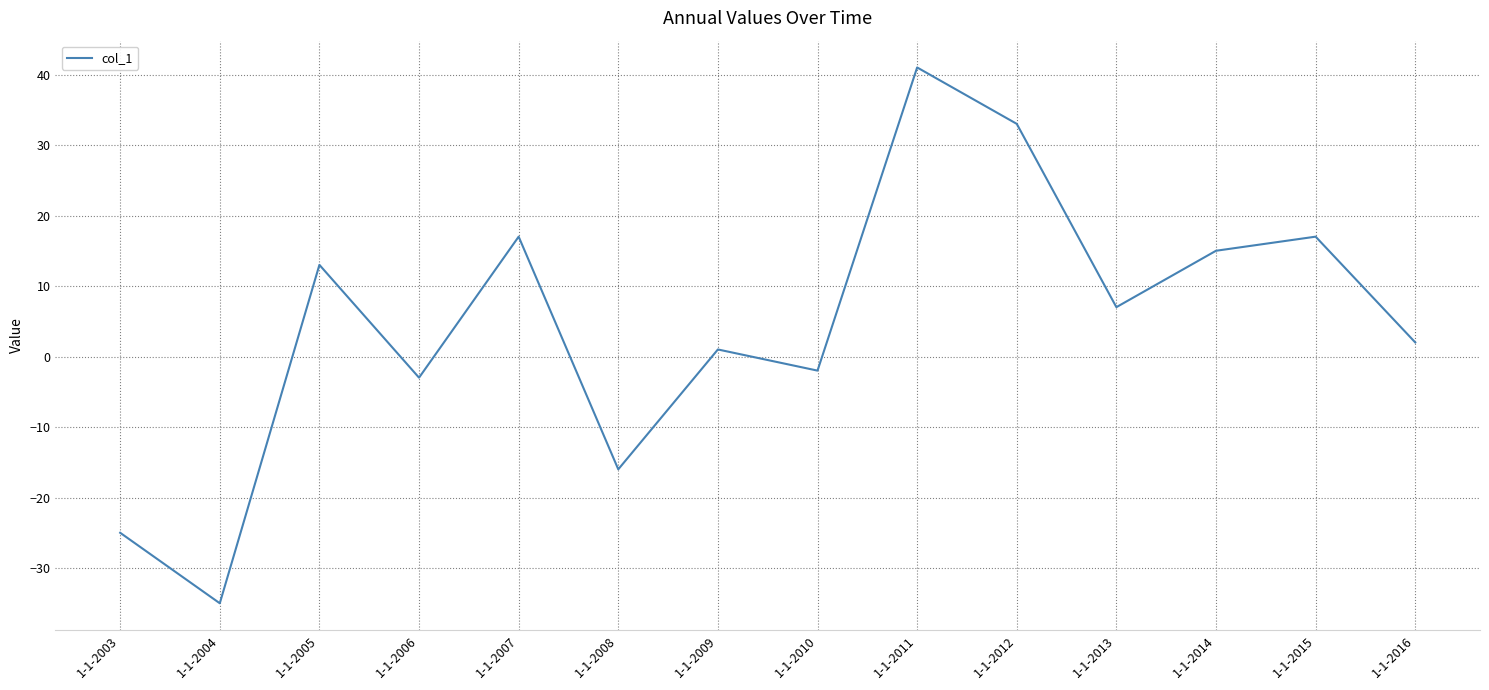

True or false: the data shows -25 at 1-1-2003.

True